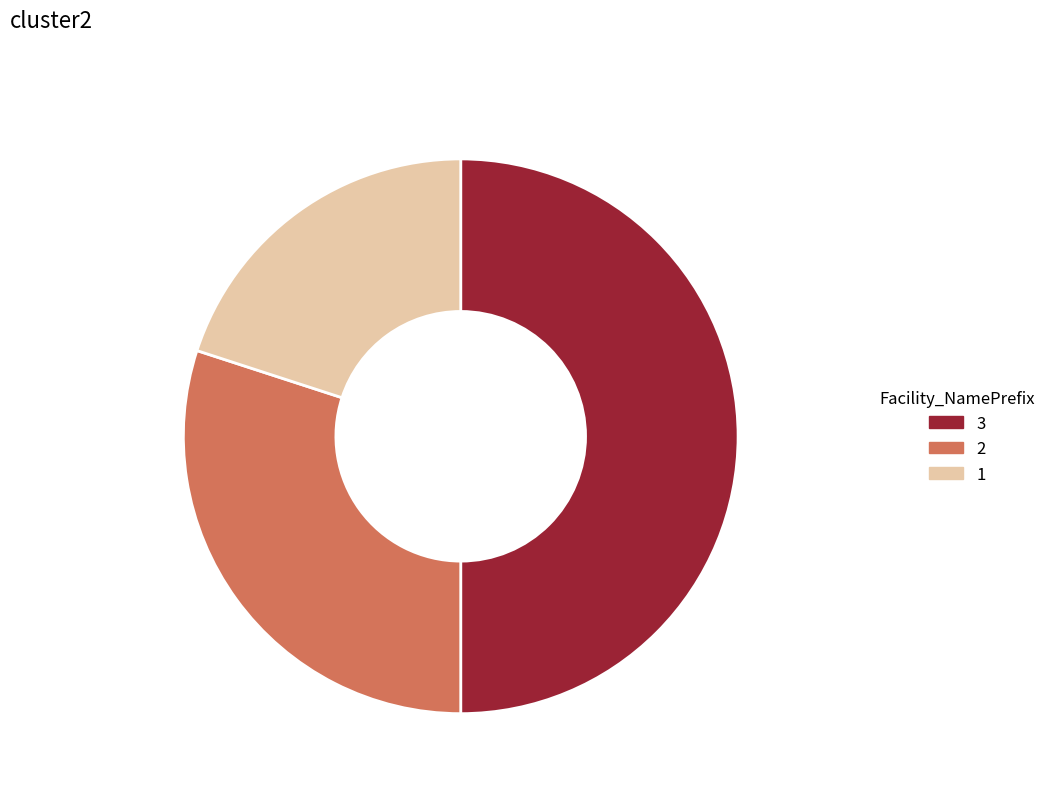

Rank the categories by value from lowest to highest.

INTUND, PARDRAW, INTFULDRAW